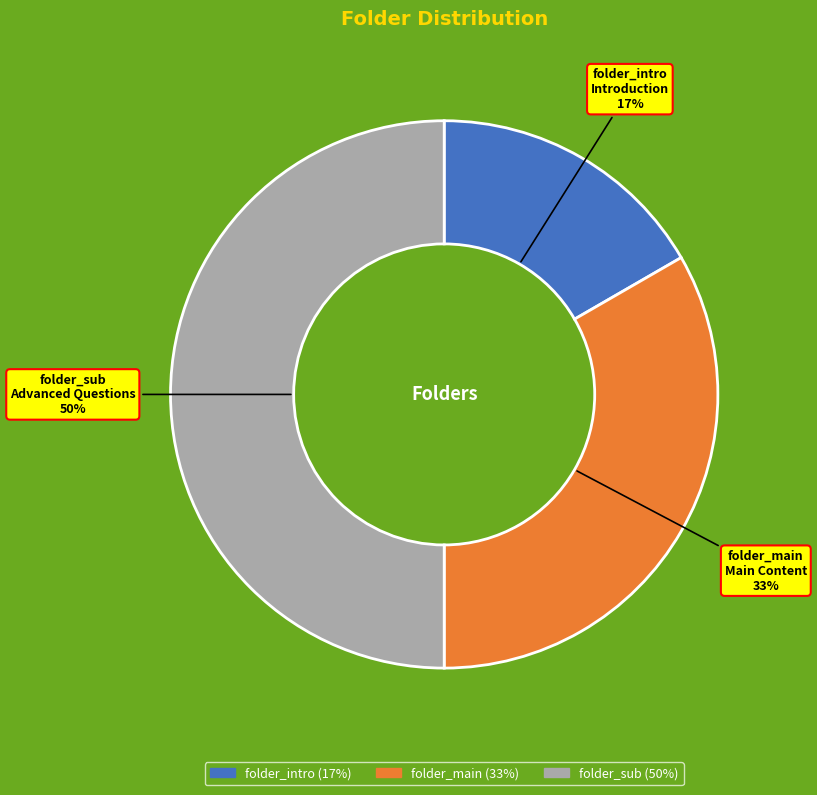

What is the smallest slice in the pie chart?

folder_intro